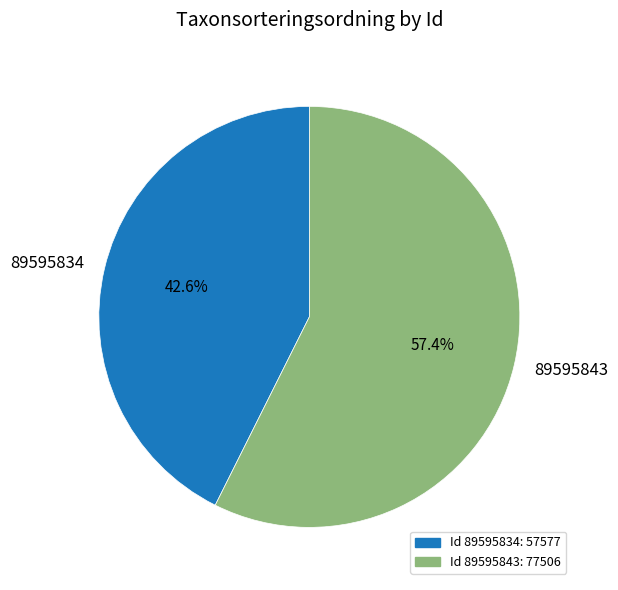

To the nearest percent, what portion does 89595843 represent?

57%